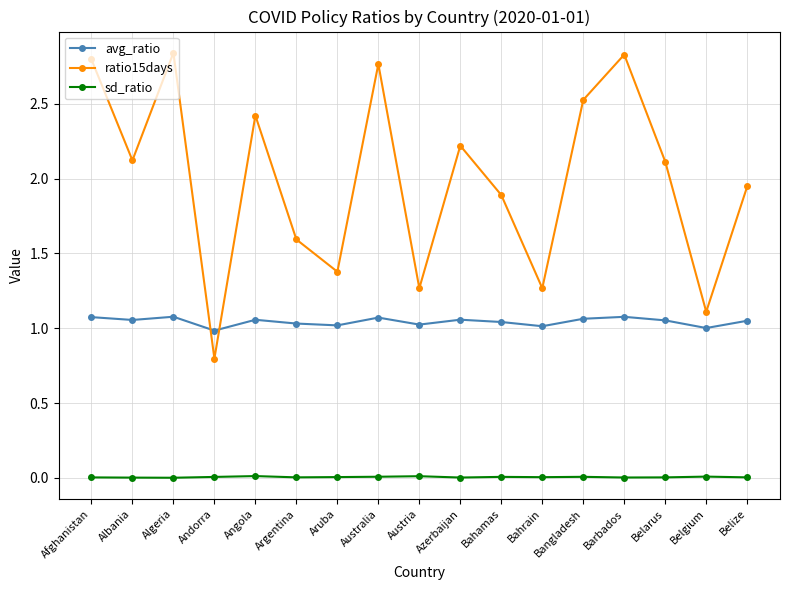

True or false: ratio15days has more than 0 interior local peaks.

True